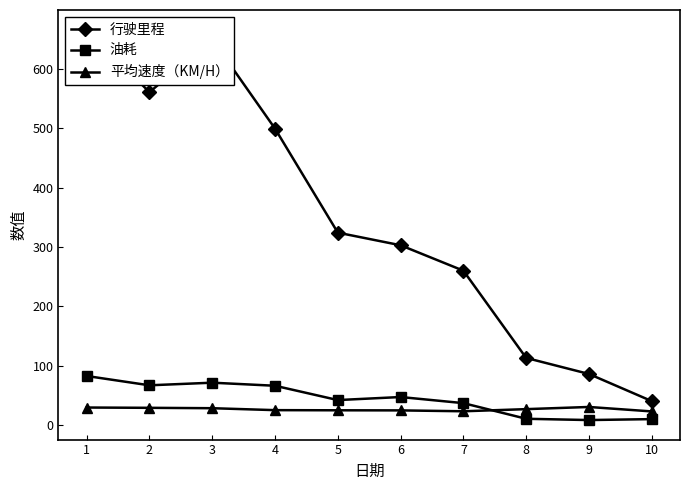

What are all the series names shown in the legend?

行驶里程, 油耗, 平均速度（KM/H）